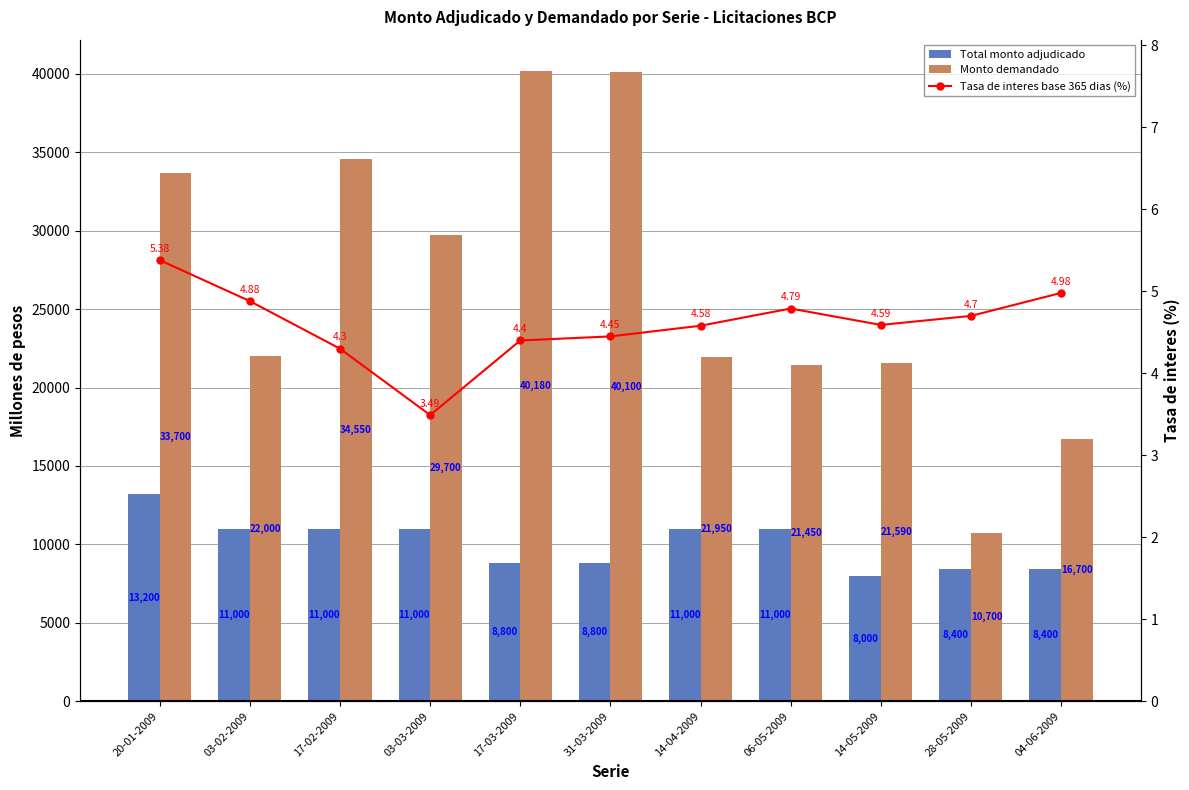

Reading left to right, transcribe all the data shown in this chart.

Total monto adjudicado: 20-01-2009=13200.0	03-02-2009=11000.0	17-02-2009=11000.0	03-03-2009=11000.0	17-03-2009=8800.0	31-03-2009=8800.0	14-04-2009=11000.0	06-05-2009=11000.0	14-05-2009=8000.0	28-05-2009=8400.0	04-06-2009=8400.0
Monto demandado: 20-01-2009=33700.0	03-02-2009=22000.0	17-02-2009=34550.0	03-03-2009=29700.0	17-03-2009=40180.0	31-03-2009=40100.0	14-04-2009=21950.0	06-05-2009=21450.0	14-05-2009=21590.0	28-05-2009=10700.0	04-06-2009=16700.0
Tasa de interes base 365 dias (%): 20-01-2009=5.4	03-02-2009=4.9	17-02-2009=4.3	03-03-2009=3.5	17-03-2009=4.4	31-03-2009=4.5	14-04-2009=4.6	06-05-2009=4.8	14-05-2009=4.6	28-05-2009=4.7	04-06-2009=5.0